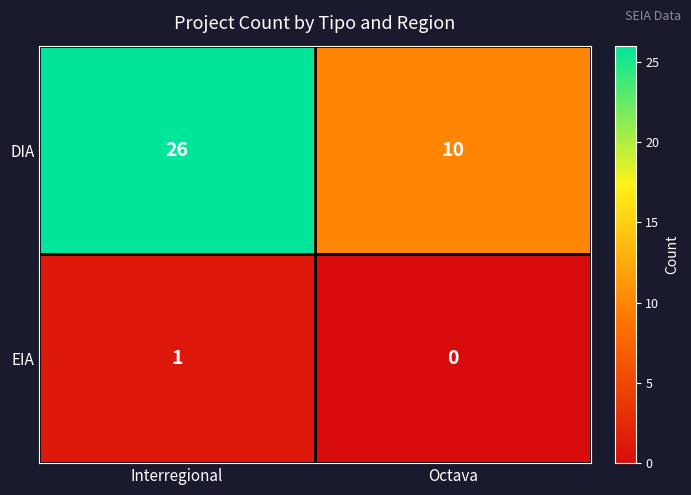

What is the sum of all DIA values?

36